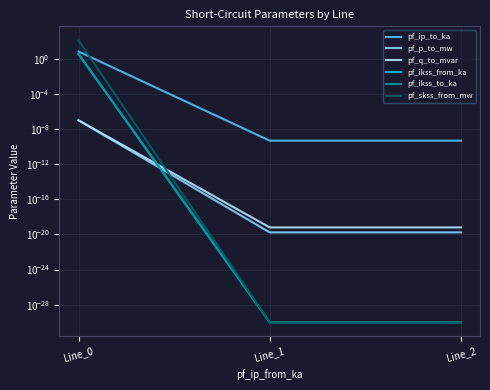

At which label is pf_skss_from_mw closest to 62?

Line_1